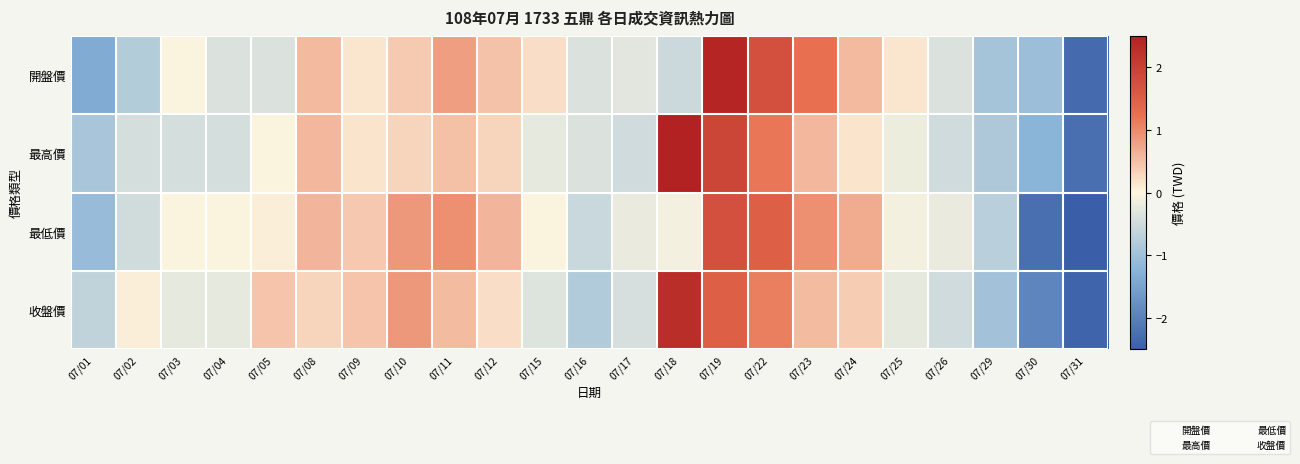

Reading left to right, transcribe all the data shown in this chart.

開盤價: 07/01=-1.4	07/02=-0.8	07/03=-0.0	07/04=-0.4	07/05=-0.4	07/08=0.6	07/09=0.1	07/10=0.4	07/11=0.8	07/12=0.5	07/15=0.2	07/16=-0.4	07/17=-0.3	07/18=-0.5	07/19=2.4	07/22=1.7	07/23=1.2	07/24=0.6	07/25=0.1	07/26=-0.4	07/29=-1.0	07/30=-1.0	07/31=-2.3
最高價: 07/01=-0.9	07/02=-0.4	07/03=-0.4	07/04=-0.4	07/05=-0.0	07/08=0.6	07/09=0.2	07/10=0.3	07/11=0.5	07/12=0.3	07/15=-0.2	07/16=-0.4	07/17=-0.5	07/18=2.7	07/19=1.9	07/22=1.2	07/23=0.6	07/24=0.2	07/25=-0.2	07/26=-0.5	07/29=-0.8	07/30=-1.2	07/31=-2.3
最低價: 07/01=-1.1	07/02=-0.5	07/03=-0.0	07/04=-0.0	07/05=0.1	07/08=0.6	07/09=0.4	07/10=0.9	07/11=1.0	07/12=0.6	07/15=-0.0	07/16=-0.6	07/17=-0.2	07/18=-0.1	07/19=1.8	07/22=1.5	07/23=1.0	07/24=0.7	07/25=-0.1	07/26=-0.2	07/29=-0.7	07/30=-2.3	07/31=-2.5
收盤價: 07/01=-0.7	07/02=0.1	07/03=-0.3	07/04=-0.3	07/05=0.5	07/08=0.3	07/09=0.5	07/10=0.9	07/11=0.5	07/12=0.2	07/15=-0.3	07/16=-0.8	07/17=-0.4	07/18=2.3	07/19=1.5	07/22=1.1	07/23=0.5	07/24=0.4	07/25=-0.3	07/26=-0.5	07/29=-1.0	07/30=-1.9	07/31=-2.4